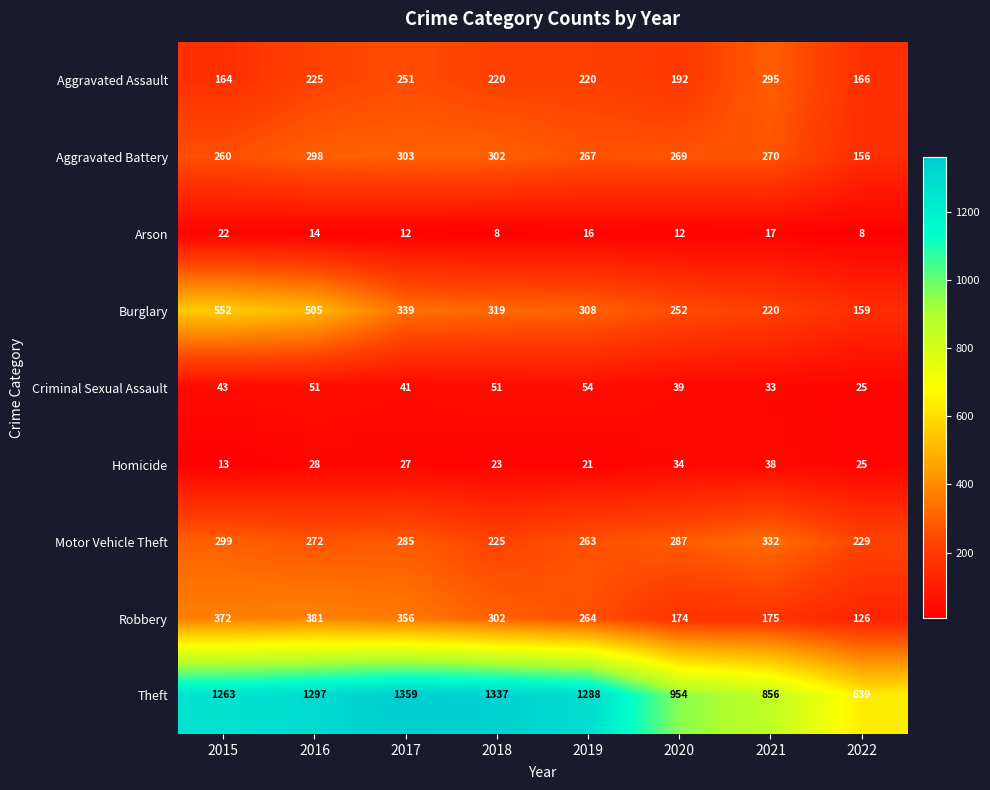

Count the number of data series in this chart.

9